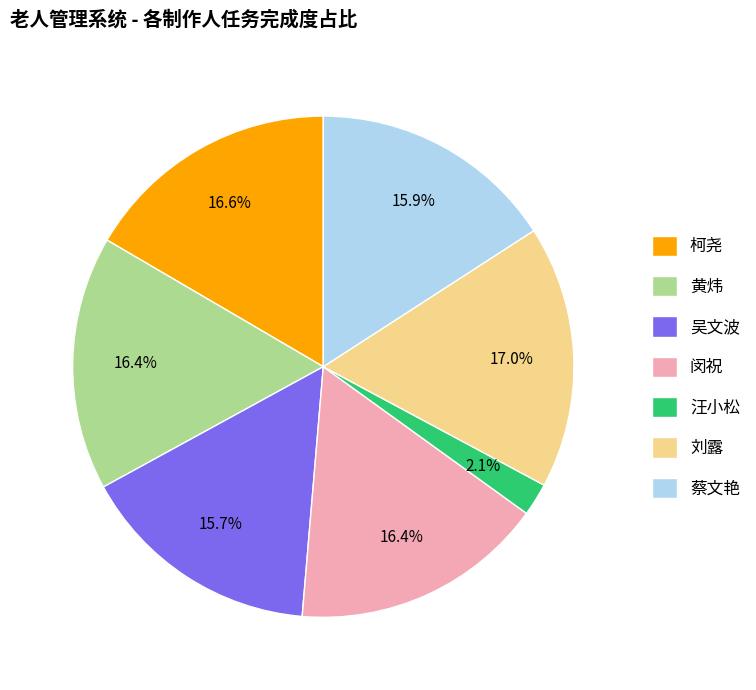

How many slices are in this pie chart?

7